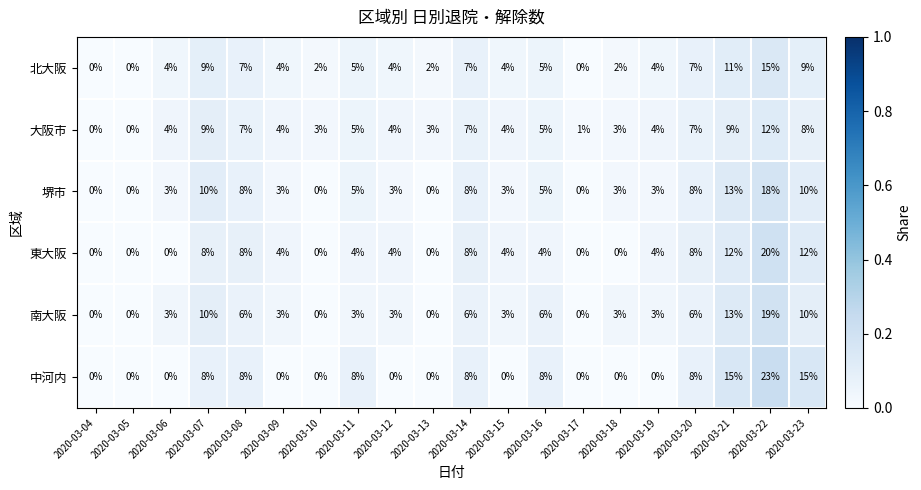

Is it true that 南大阪 equals 6 at 2020-03-23?

False